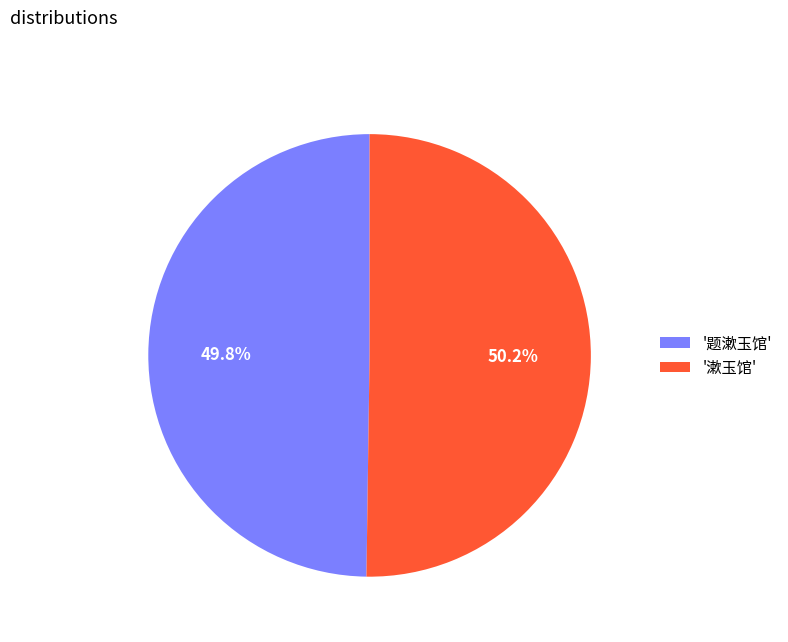

Is there a majority slice in this chart?

Yes